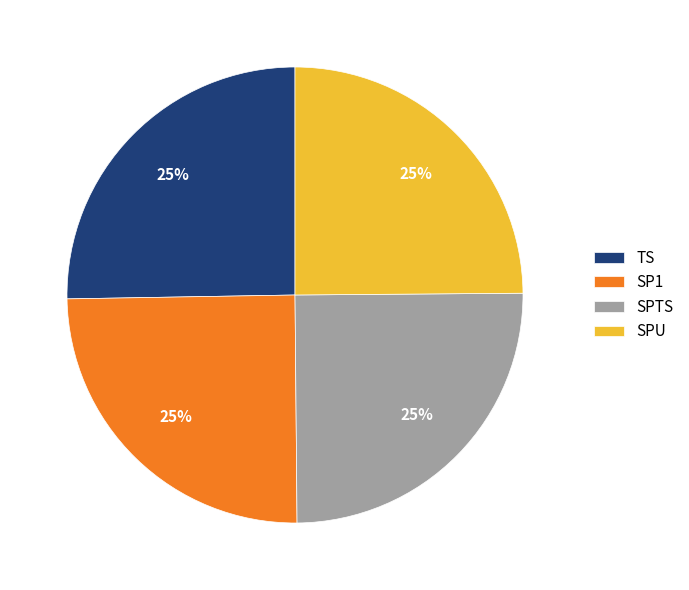

To the nearest percent, what percentage of the pie is TS?

25%